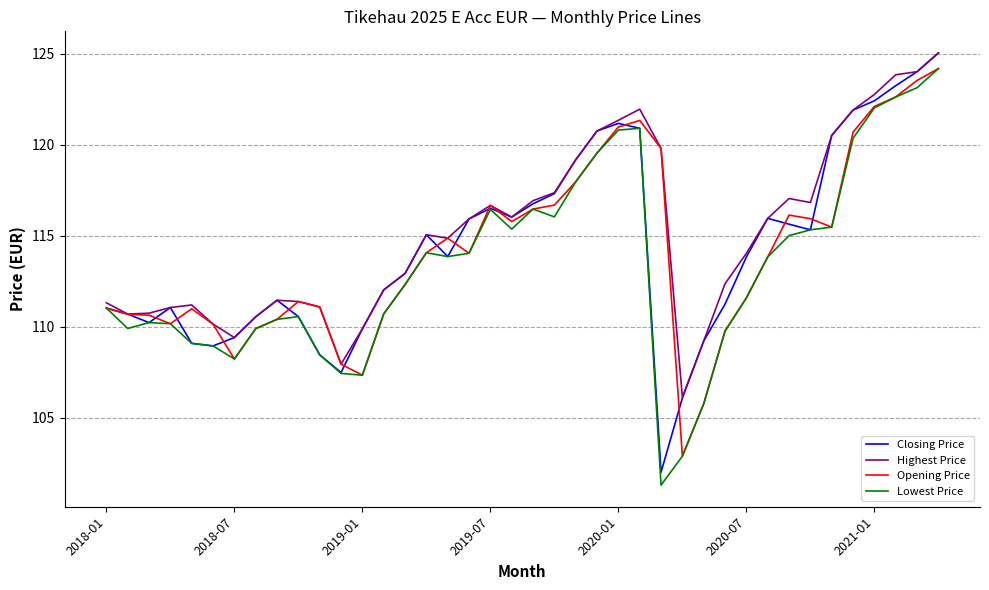

Which series has the largest range (max minus min)?

Closing Price